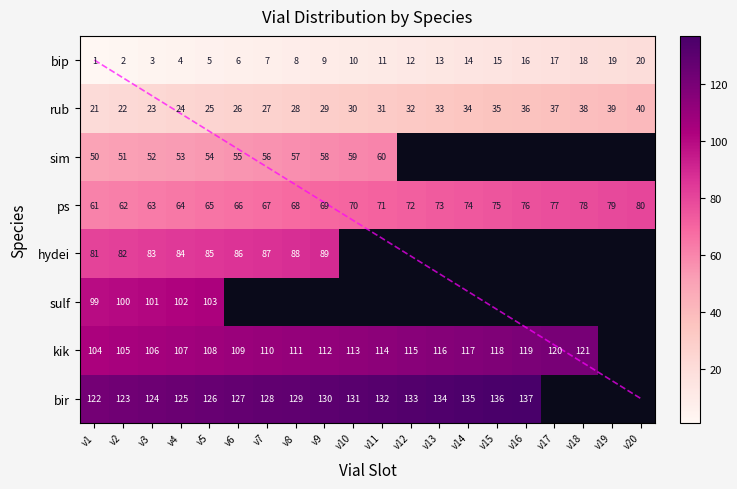

List the labels in order of bip value, smallest first.

v1, v2, v3, v4, v5, v6, v7, v8, v9, v10, v11, v12, v13, v14, v15, v16, v17, v18, v19, v20